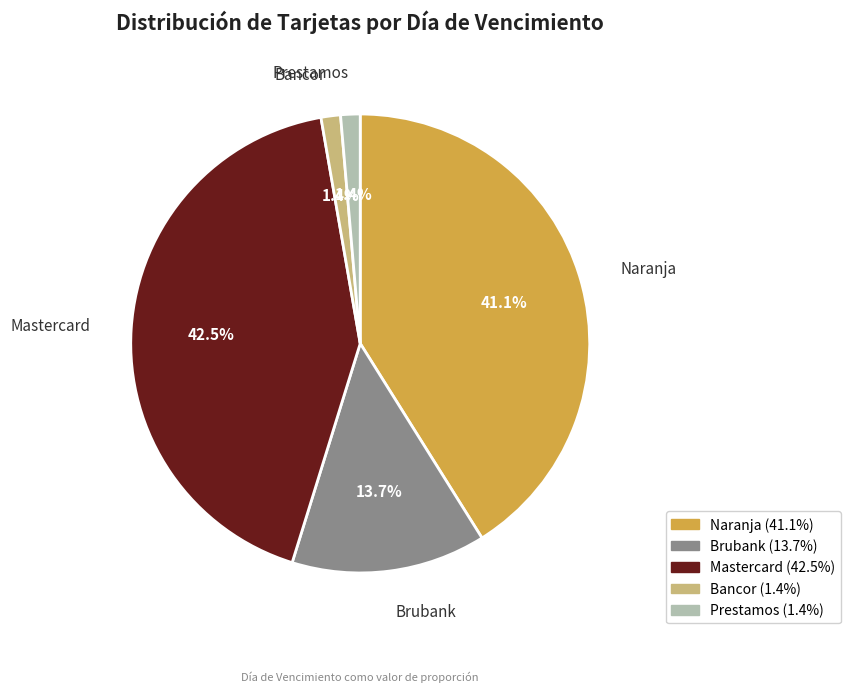

Is the sum of Prestamos and Brubank greater than half?

No